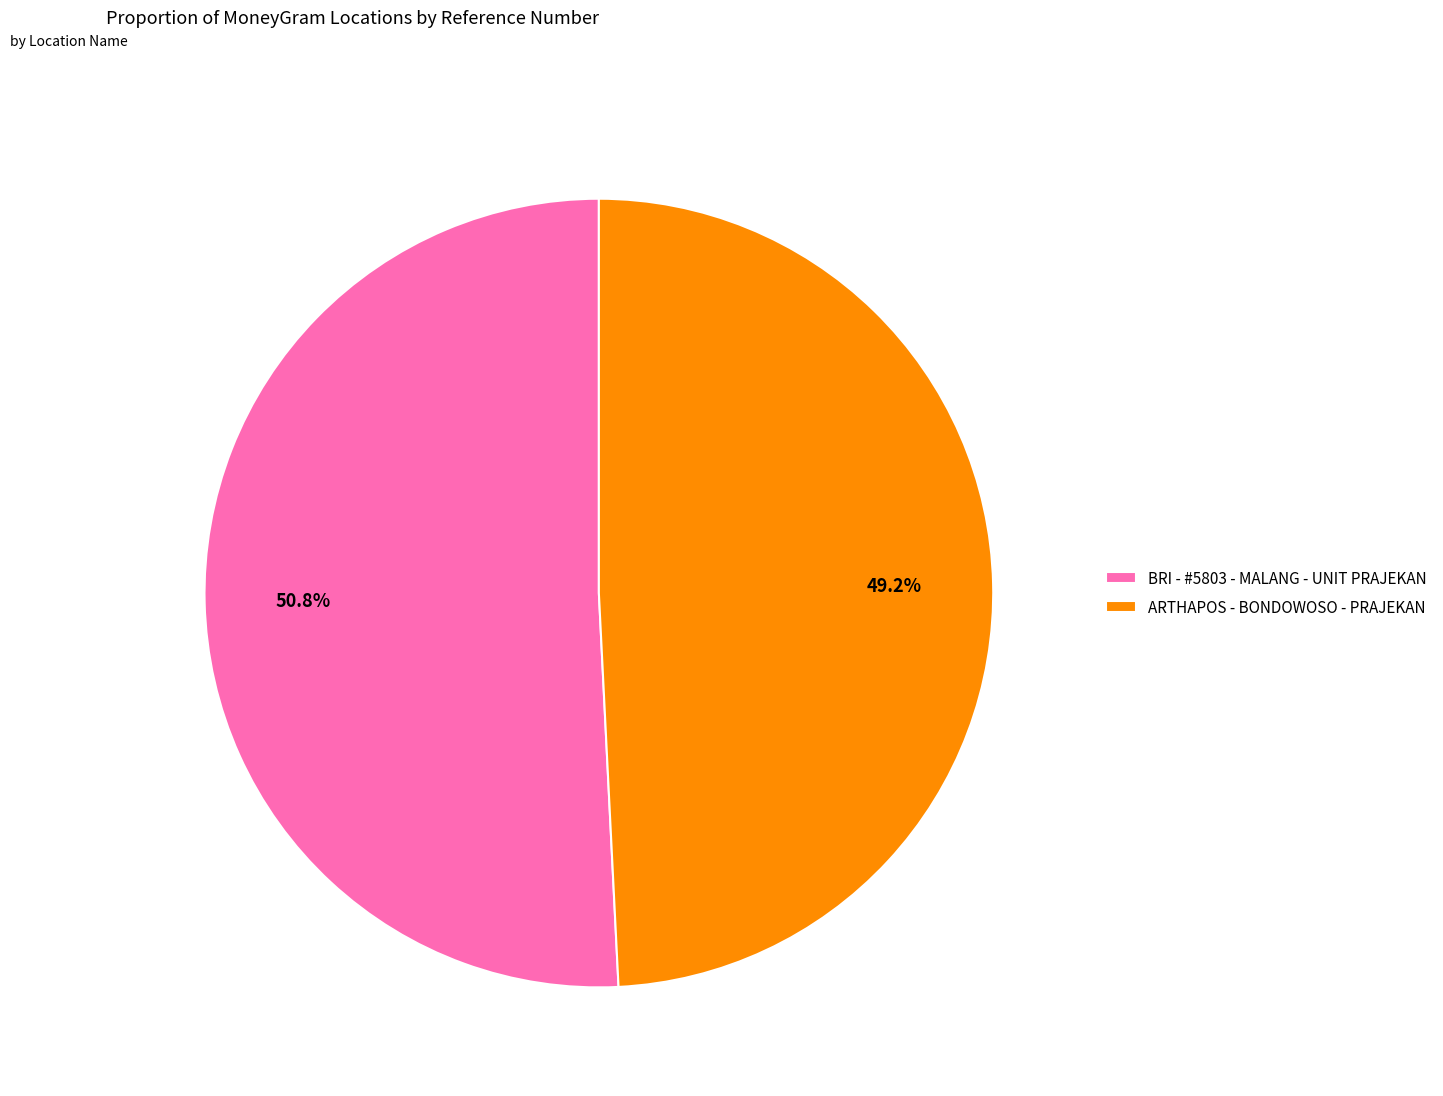

Count the number of slices in the pie.

2